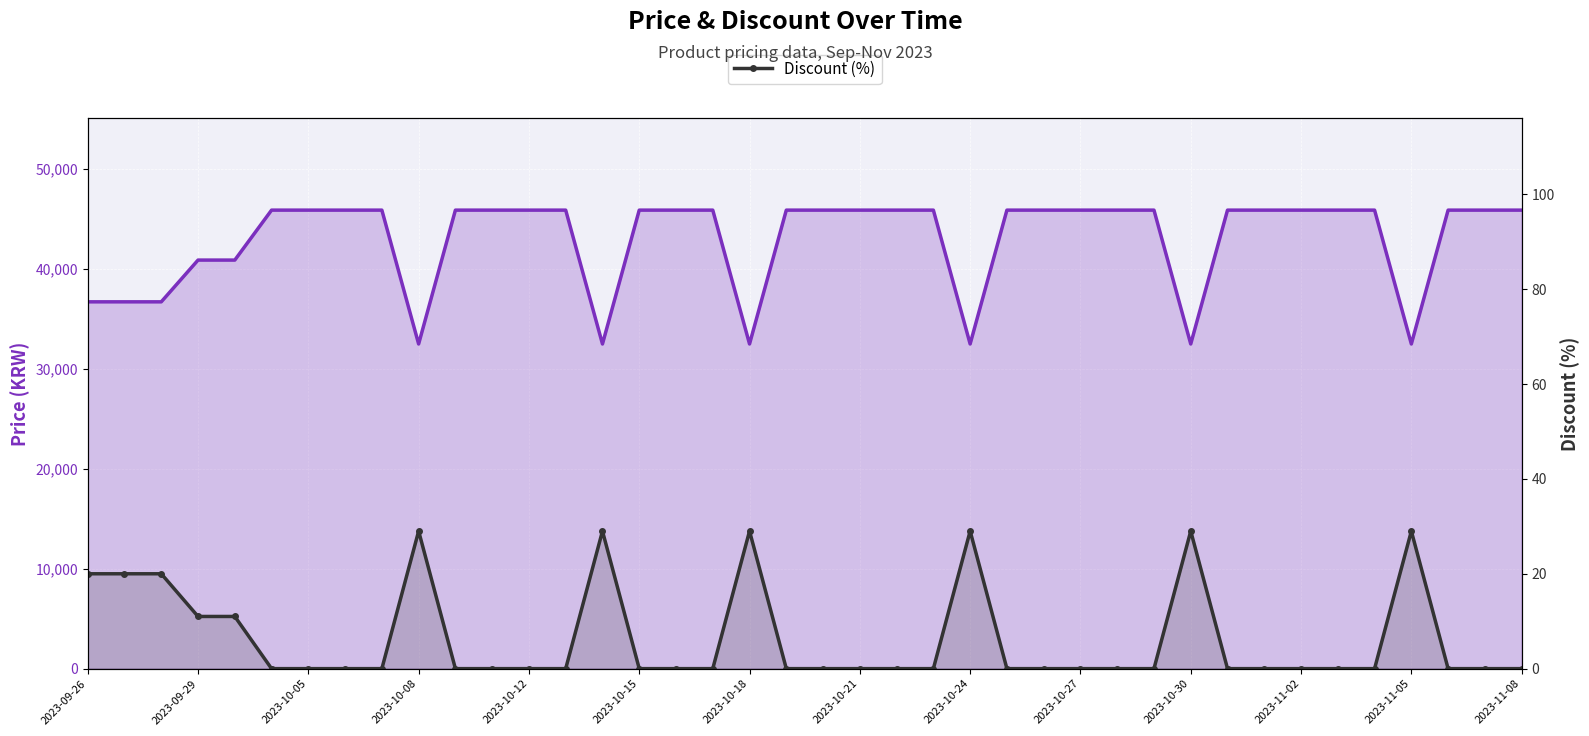

True or false: Discount (%) and Price (KRW) cross at least once.

False